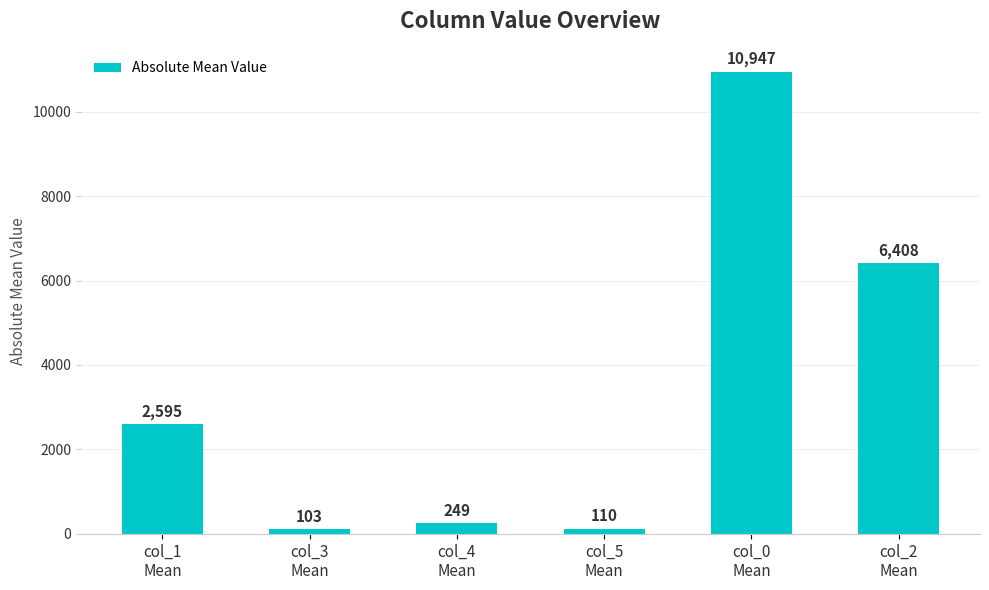

Which has a higher value, col_2
Mean or col_3
Mean?

col_2
Mean